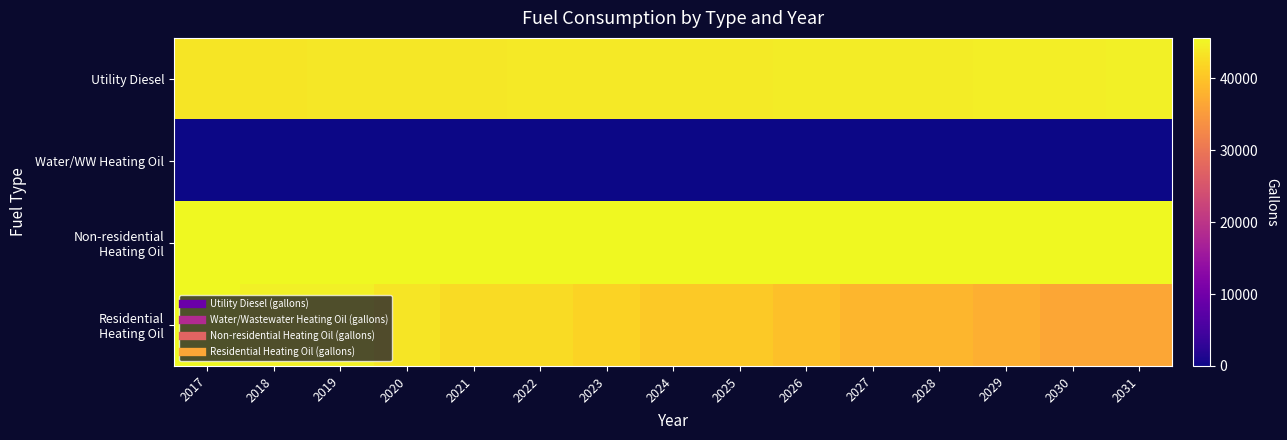

What is the total value across all series at 2024?

130137.4